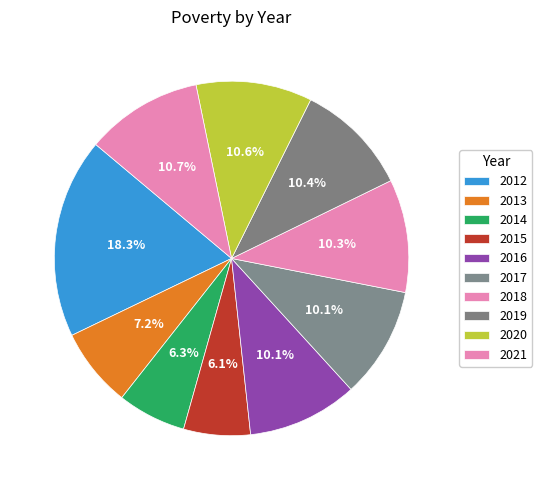

How many slices are in this pie chart?

10